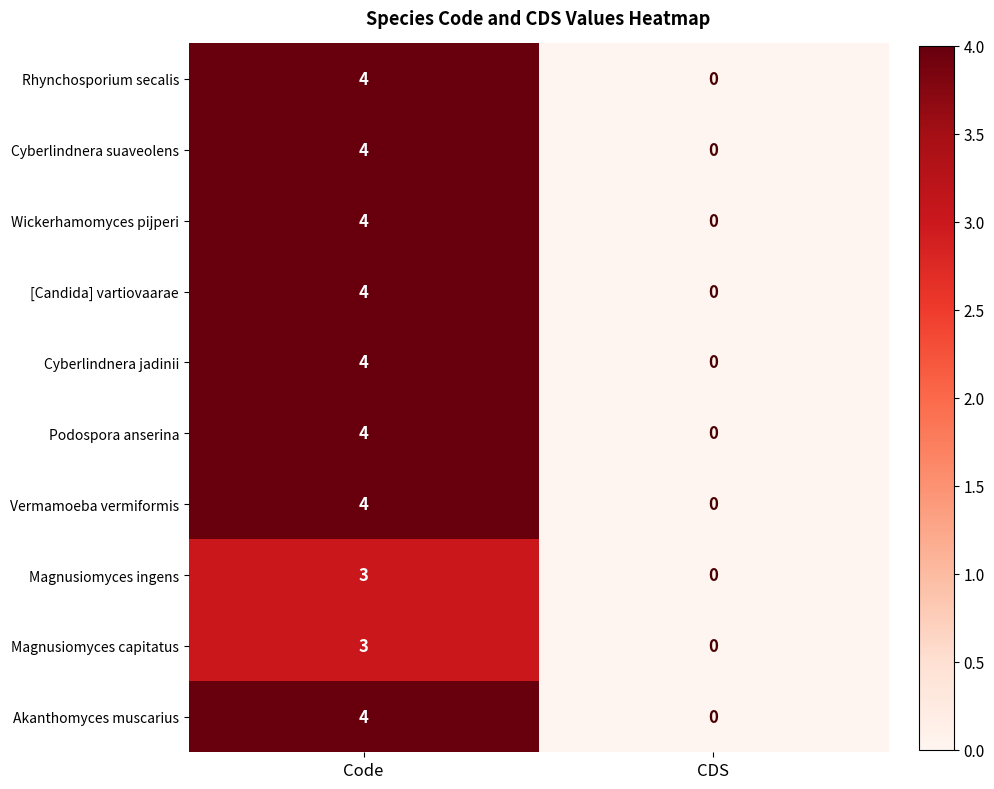

At which category is the sum across all series the highest?

Code